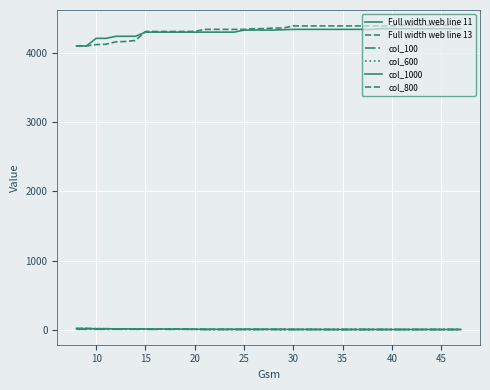

True or false: Full width web line 11 and col_1000 cross at least once.

False